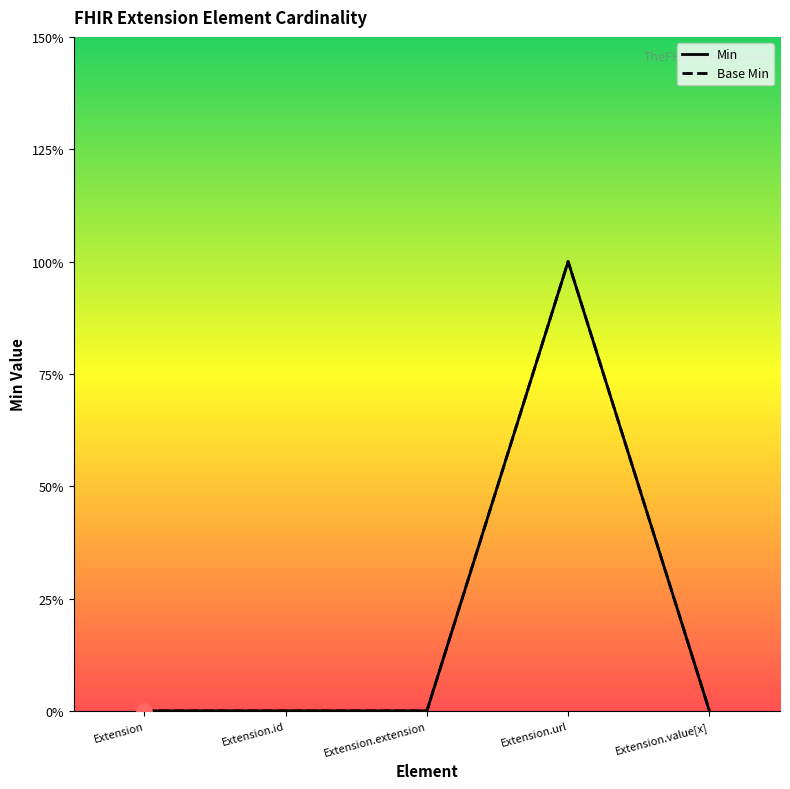

What are all the series names shown in the legend?

Min, Base Min